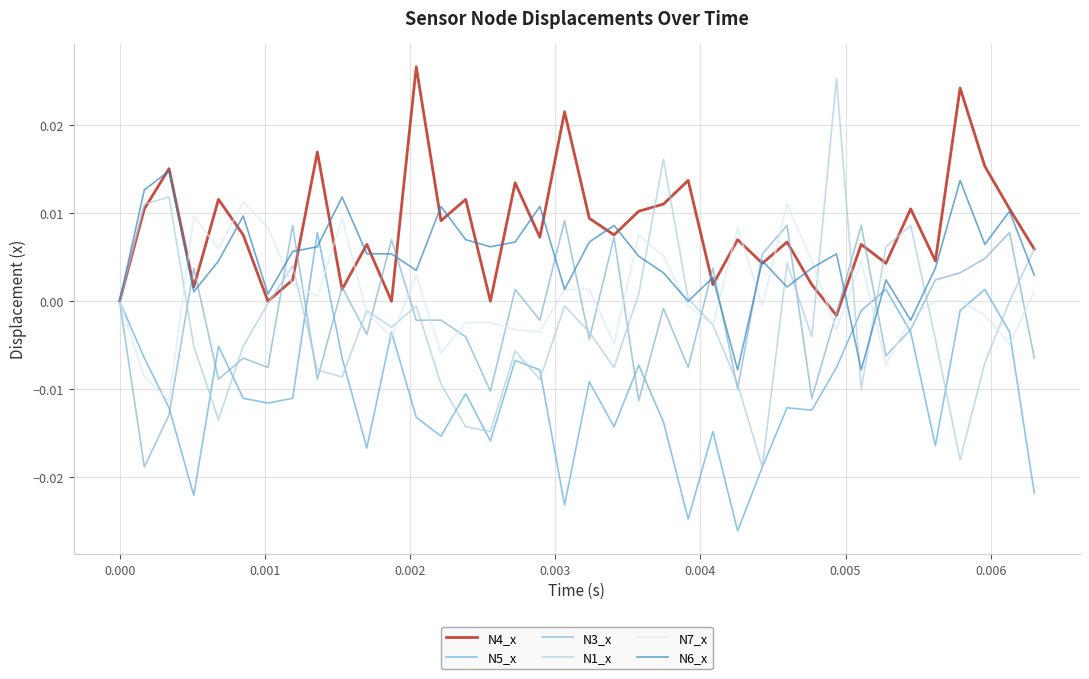

True or false: N1_x has more than 0 interior local peaks.

True